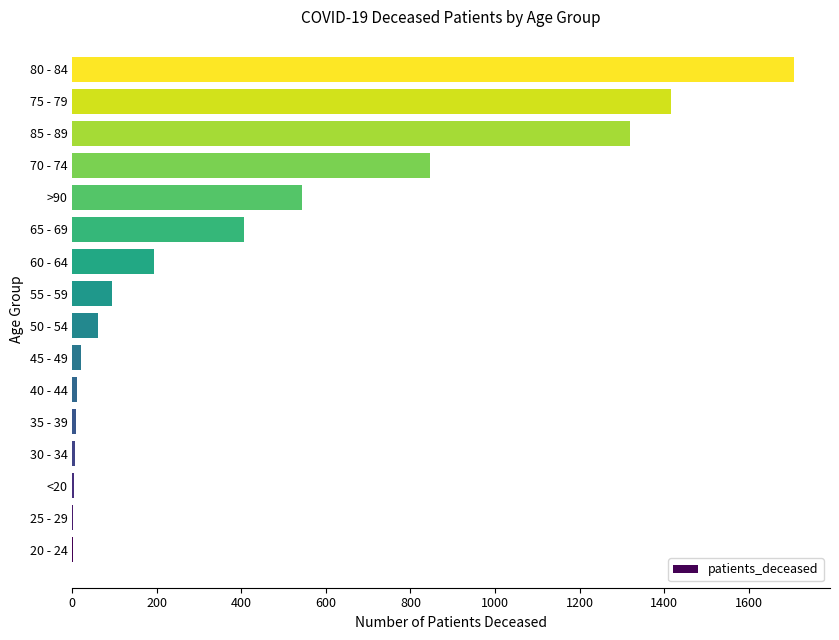

What is the sum of all values?

6642